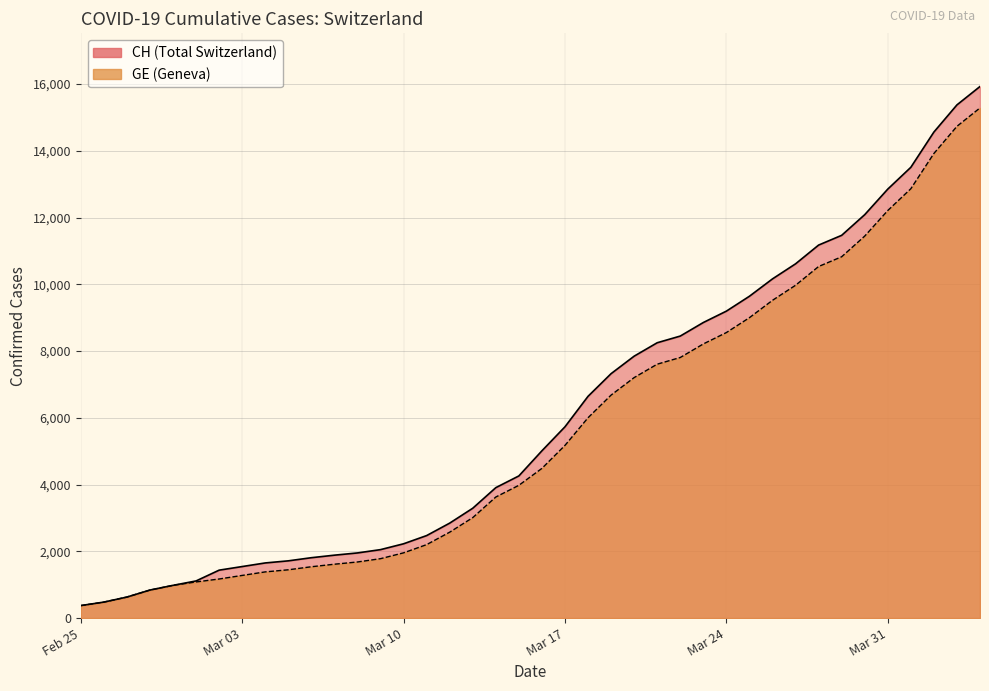

What are all the series names shown in the legend?

CH, GE